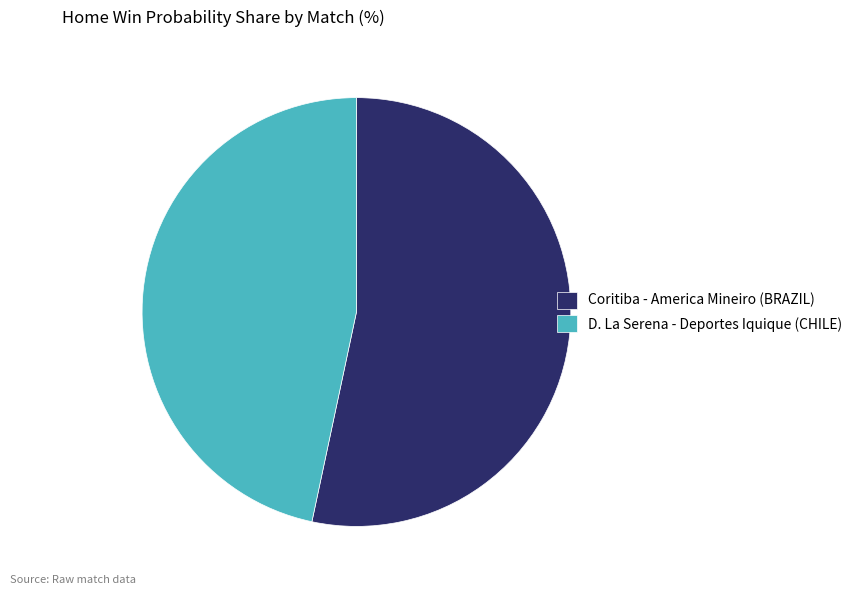

Is it true that Coritiba - America Mineiro (BRAZIL) is 53% of the pie?

True